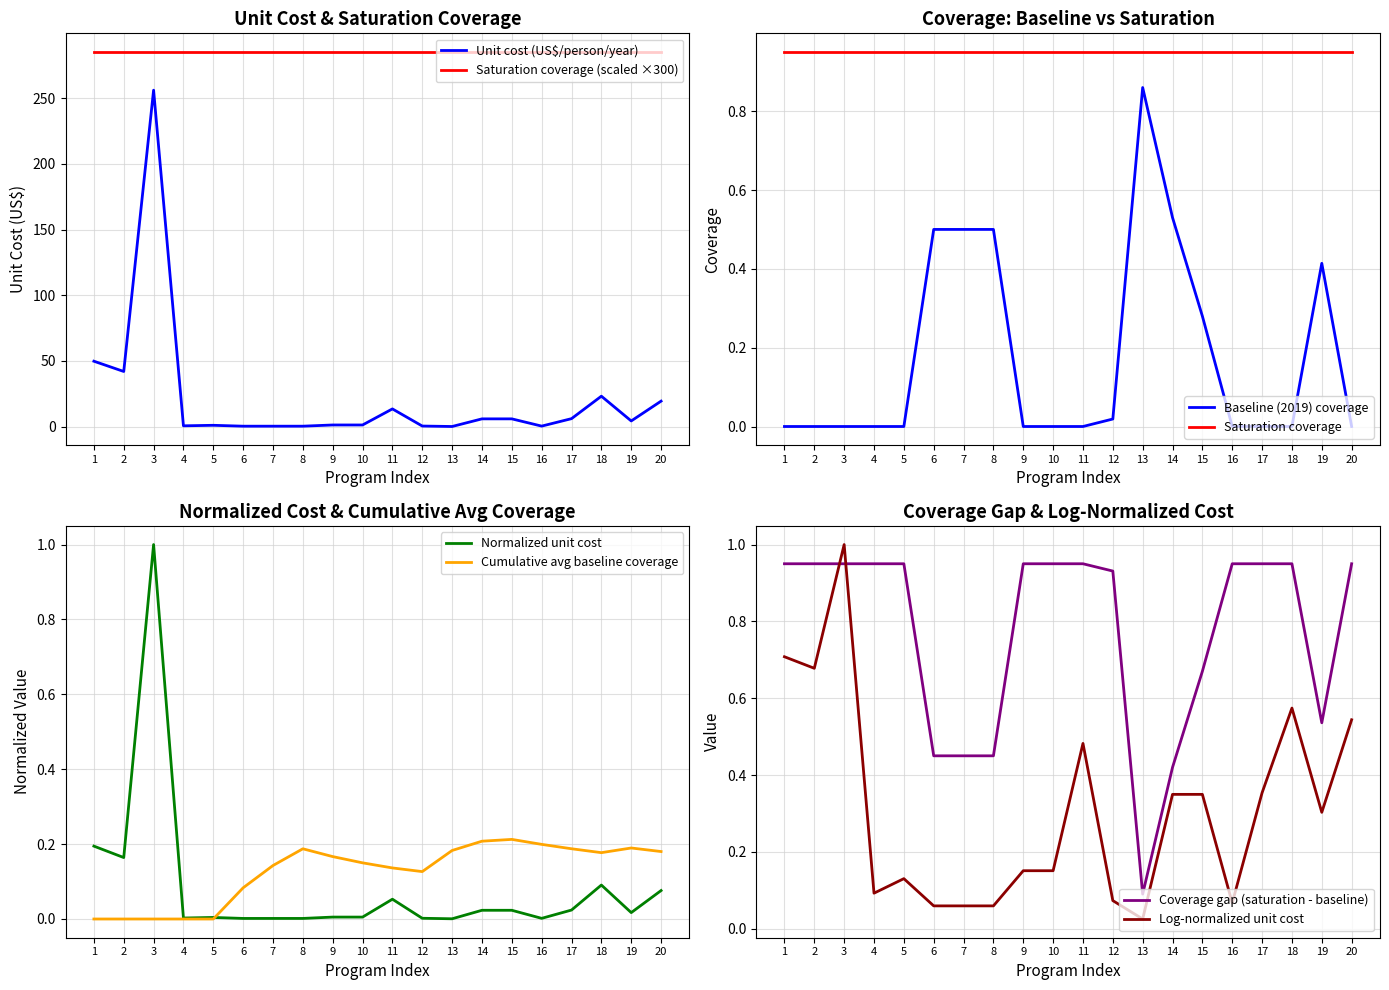

At how many categories does at least one series exceed 43?

2